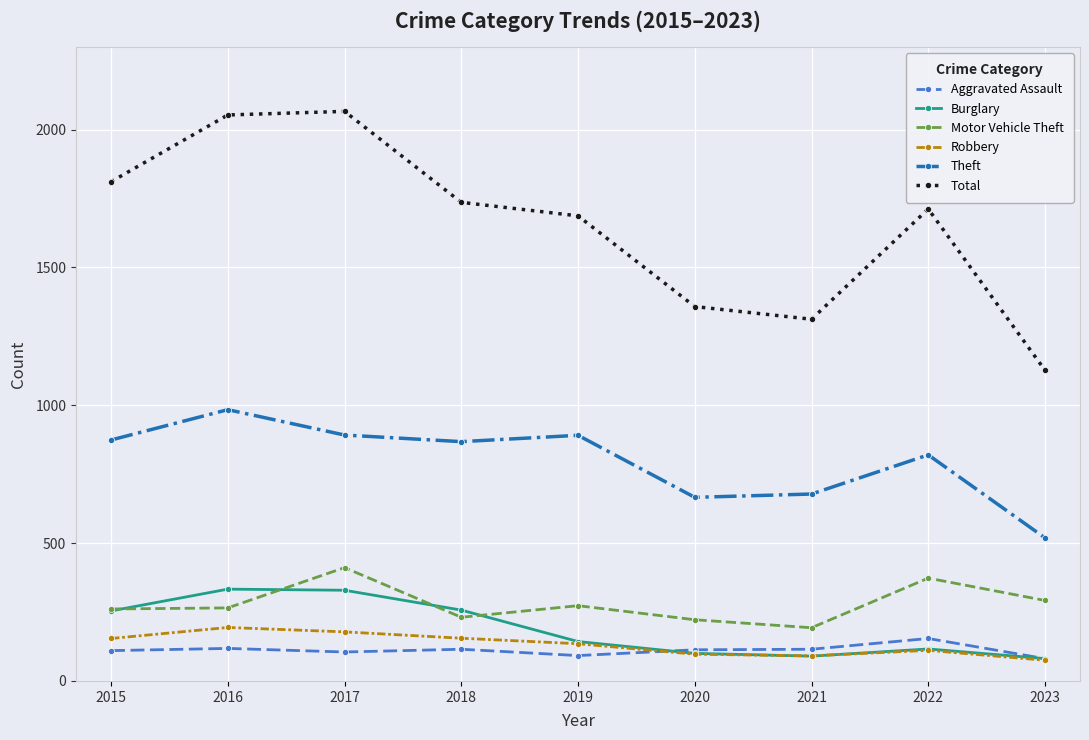

What is the lowest value of the Aggravated Assault series?

81